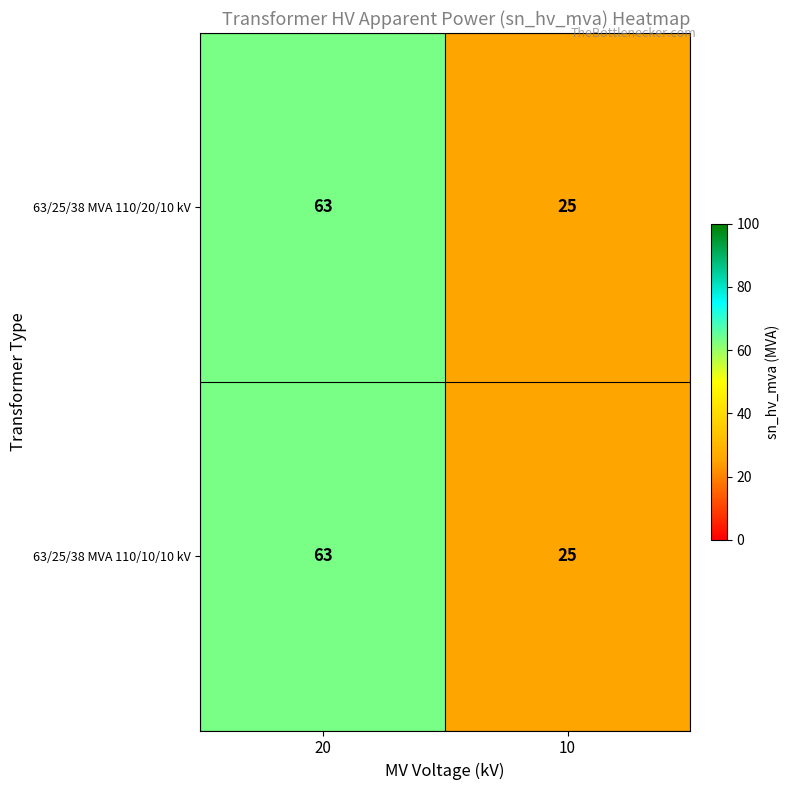

What is the sum of the 63/25/38 MVA 110/10/10 kV values at 10 and 20?

88